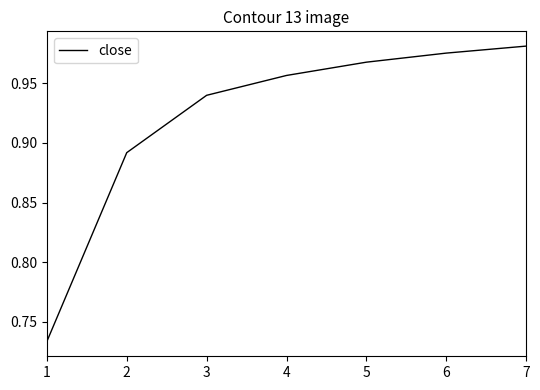

The chart shows a value of 0.6 at 2. True or false?

False